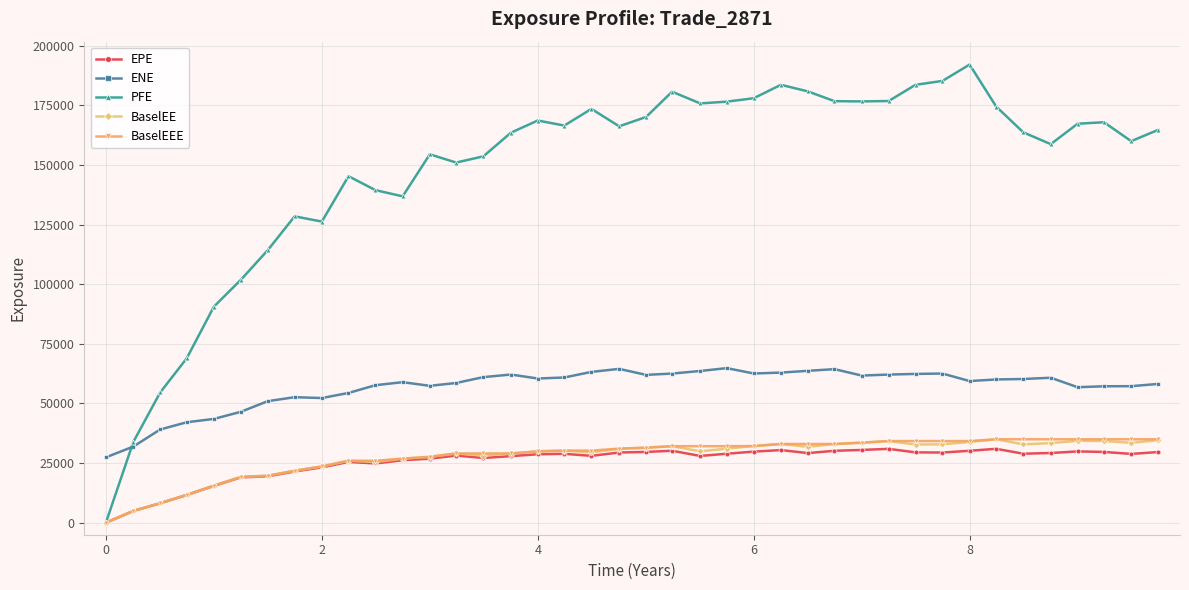

True or false: BaselEEE and ENE cross at least once.

False